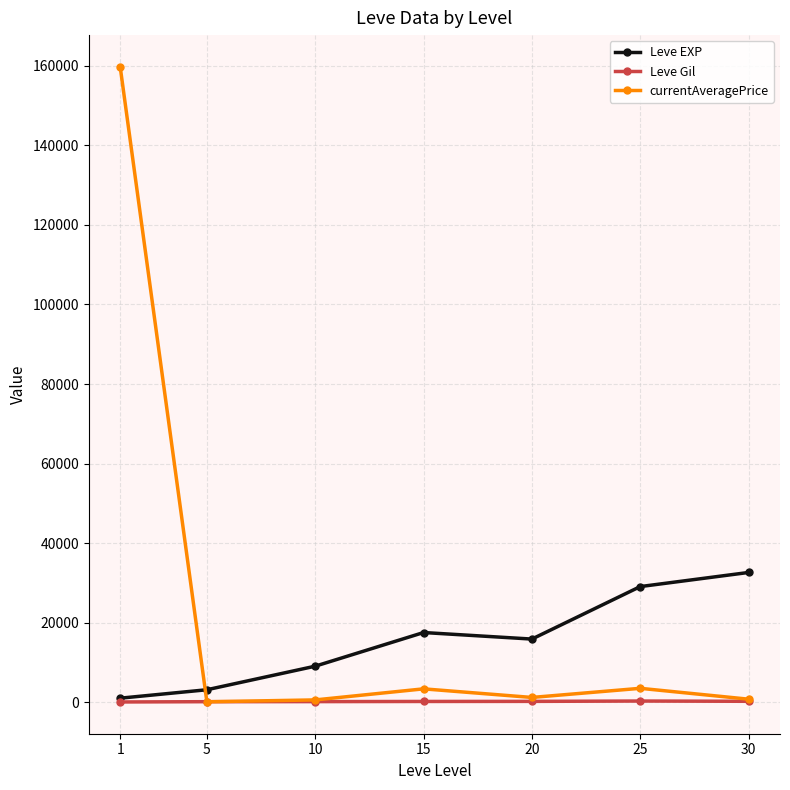

What is the spread (max minus min) of values at 5?

3022.2